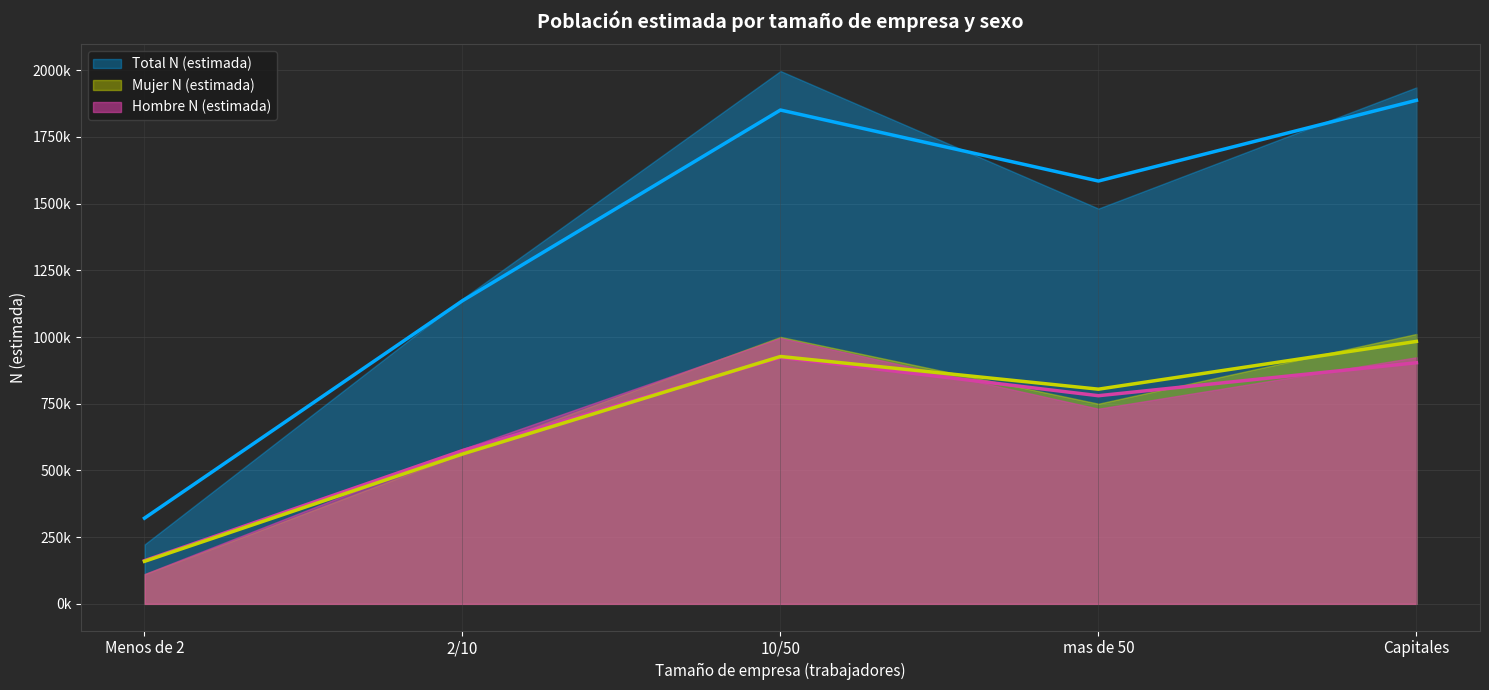

What is the label of the 2nd point from the left?

2/10